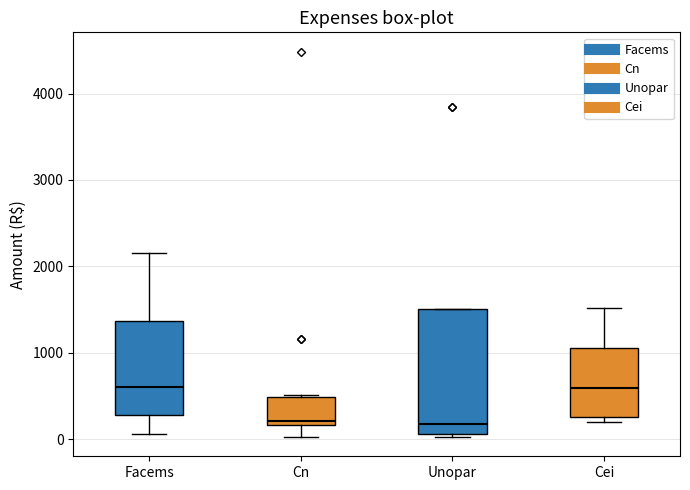

Reading left to right, transcribe this box plot: for each box, give where its median line is, the range the box spans, and where its two whiskers end, as read against the y-axis. The values are not printed on the chart, so give them approximately, as read against the axis.

Facems: median 600, box 300 to 1400, whiskers 100 to 2200
Cn: median 200 (just above the box's lower edge), box 200 to 500, whiskers 0 to 500
Unopar: median 200, box 100 to 1500, whiskers 0 to 1500
Cei: median 600, box 300 to 1100, whiskers 200 to 1500